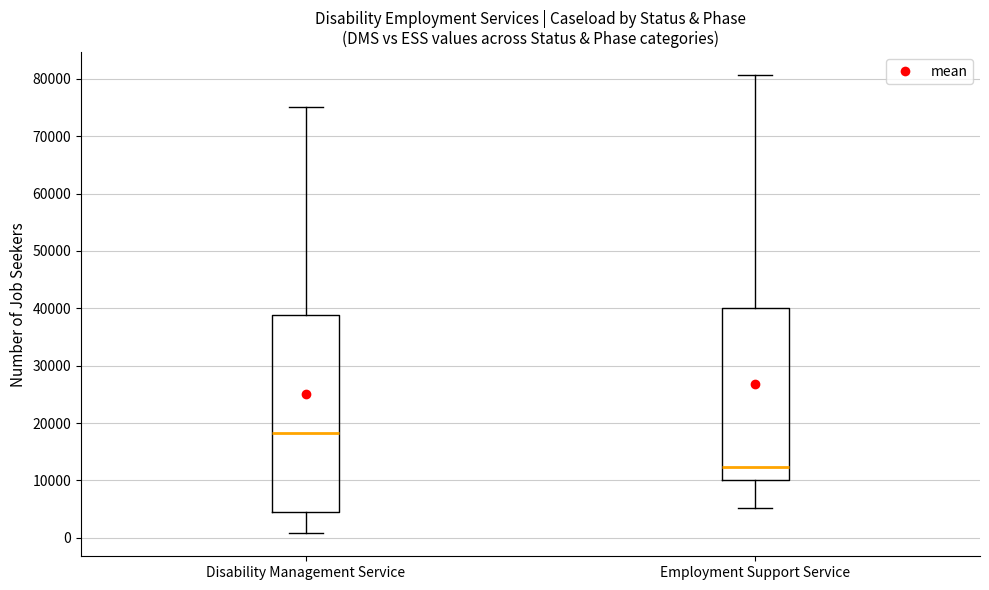

Which box is the tallest, from its lower edge to its upper edge?

Disability Management Service